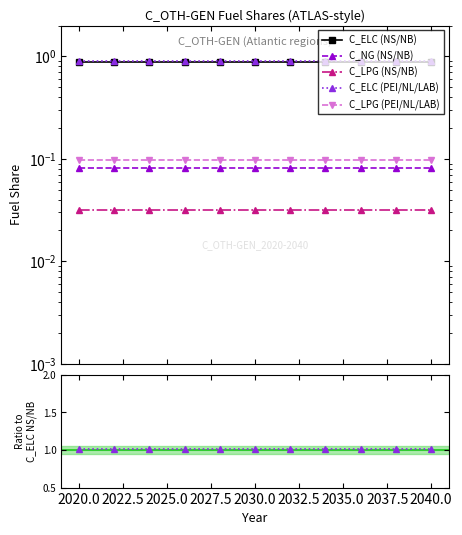

True or false: C_LPG (NS/NB) and C_ELC (NS/NB) cross at least once.

False